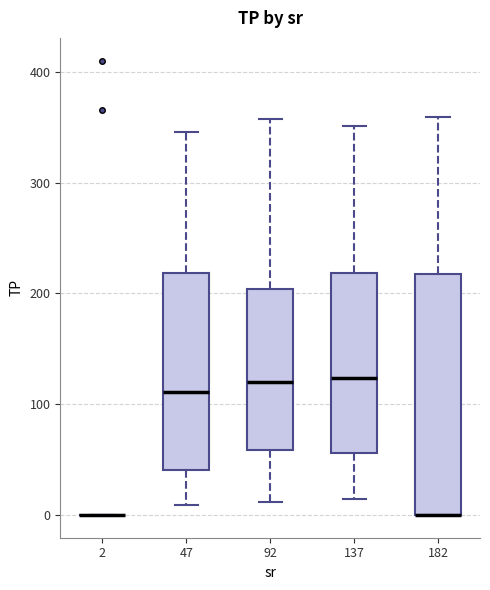

Reading left to right, transcribe this box plot: for each box, give where its median line is, the range the box spans, and where its two whiskers end, as read against the y-axis. The values are not printed on the chart, so give them approximately, as read against the axis.

2: box collapsed to a line at 0, whiskers 0 to 0
47: median 110, box 40 to 220, whiskers 10 to 350
92: median 120, box 60 to 200, whiskers 10 to 360
137: median 120, box 60 to 220, whiskers 10 to 350
182: median 0 (drawn on the box's lower edge), box 0 to 220, whiskers 0 to 360